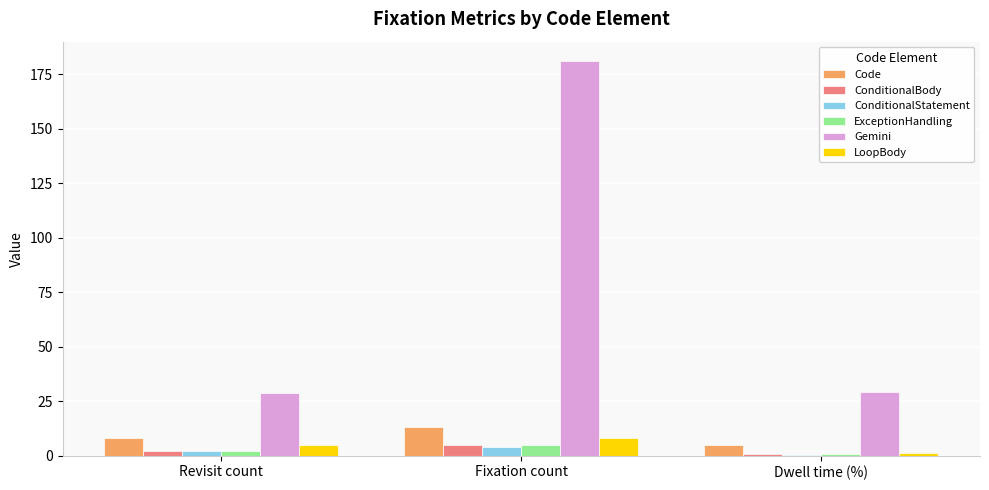

Is it true that LoopBody equals 8.0 at Fixation count?

True